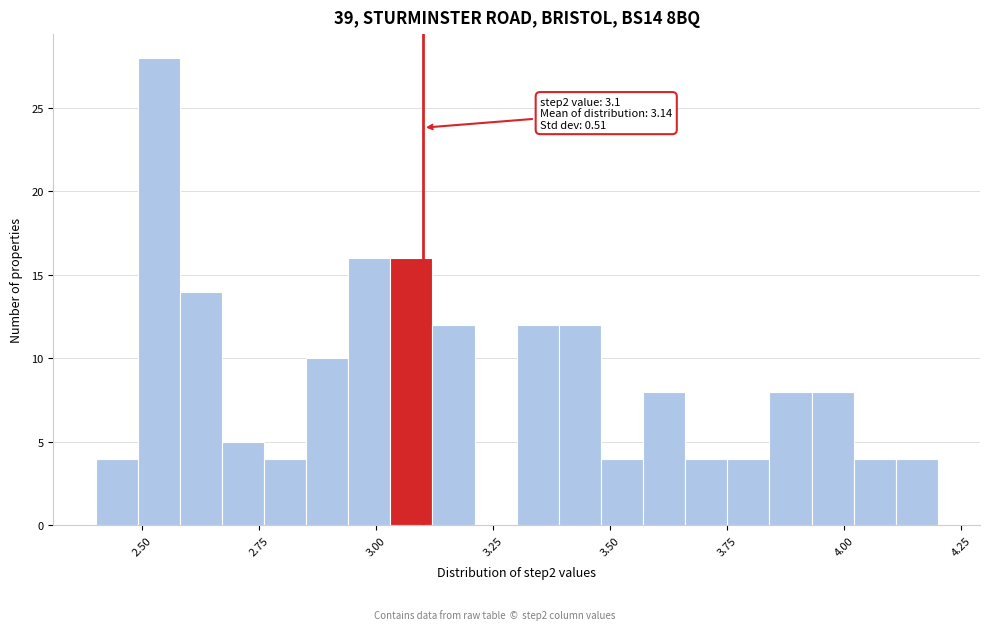

Around what value on the x-axis is the tallest bar? Give the approximate position of its centre, as read against the axis.

2.55